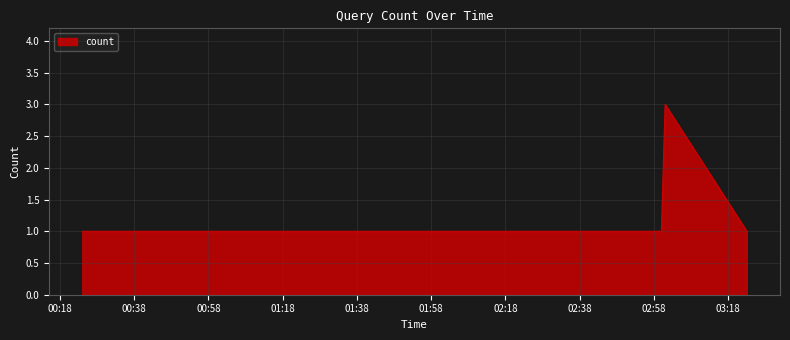

What is the maximum value shown in the chart?

3